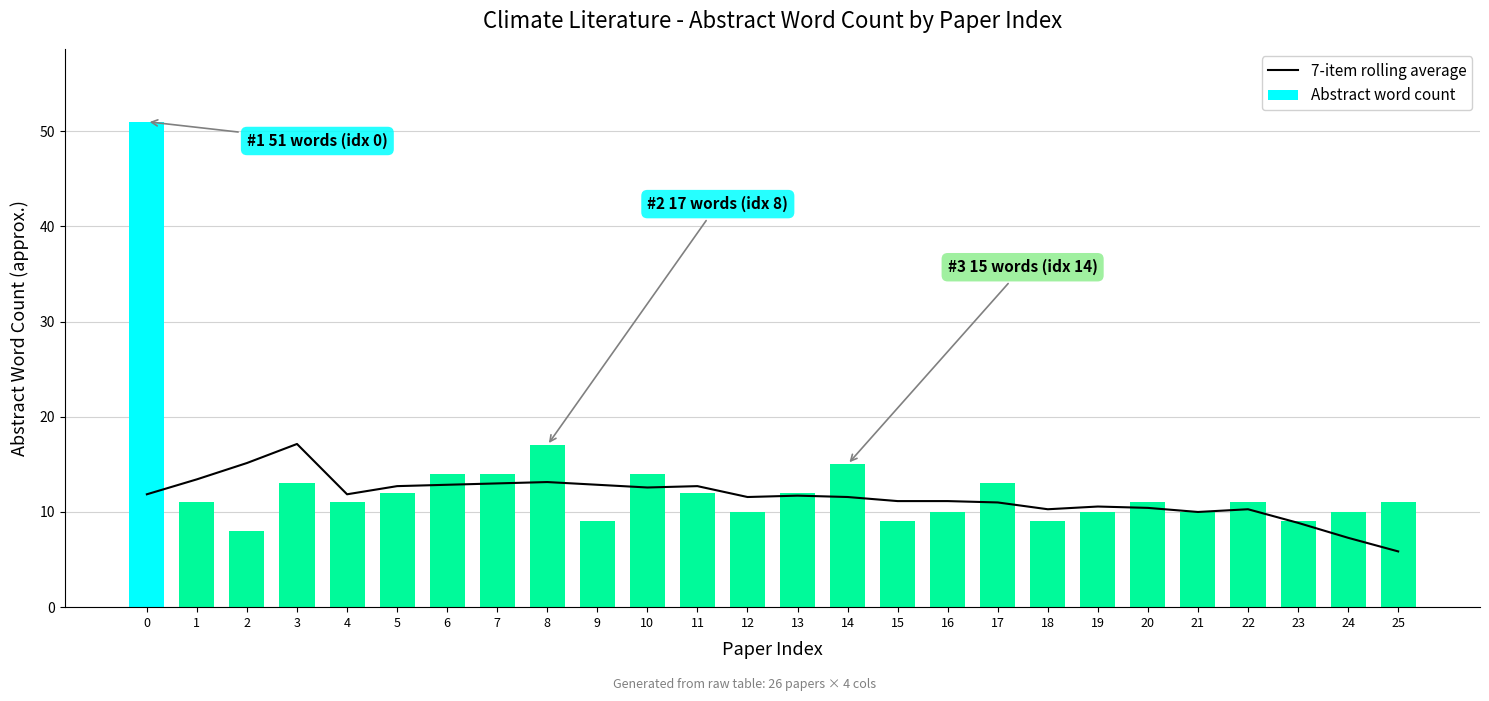

True or false: 7-item rolling average has a value of 10.3 at 18.

True